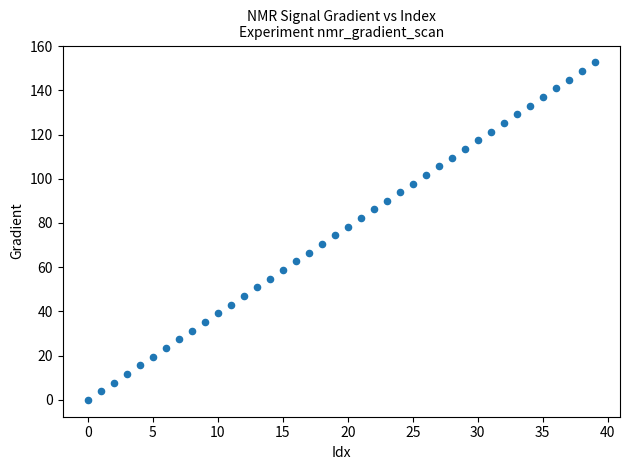

What is the range of Y values (max minus min)?

152.6